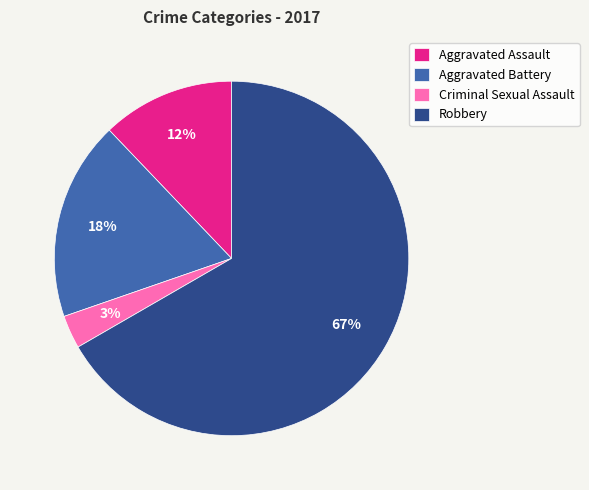

To the nearest percent, what is the combined percentage of Robbery and Criminal Sexual Assault?

70%